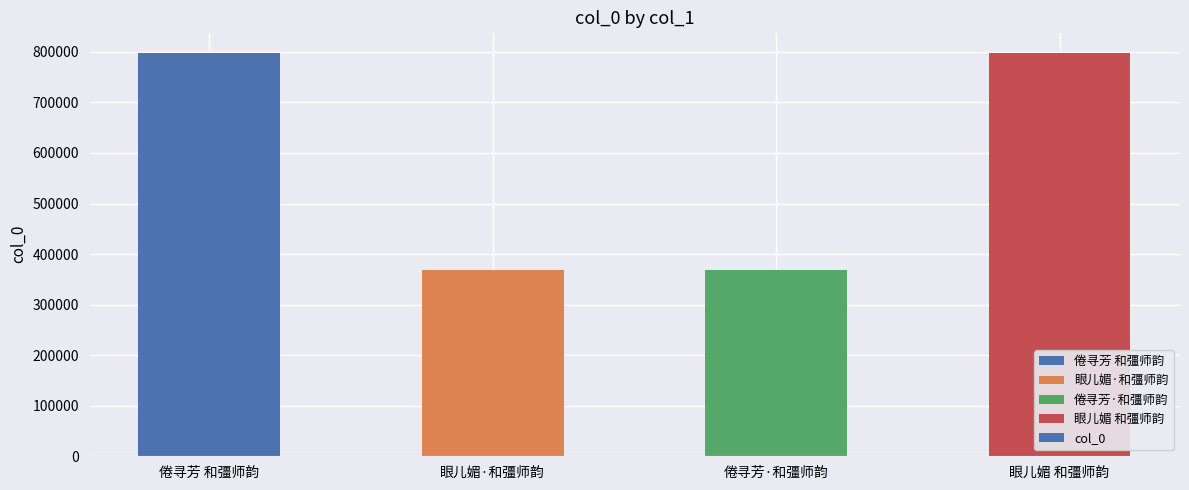

How many data points does each series have?

4